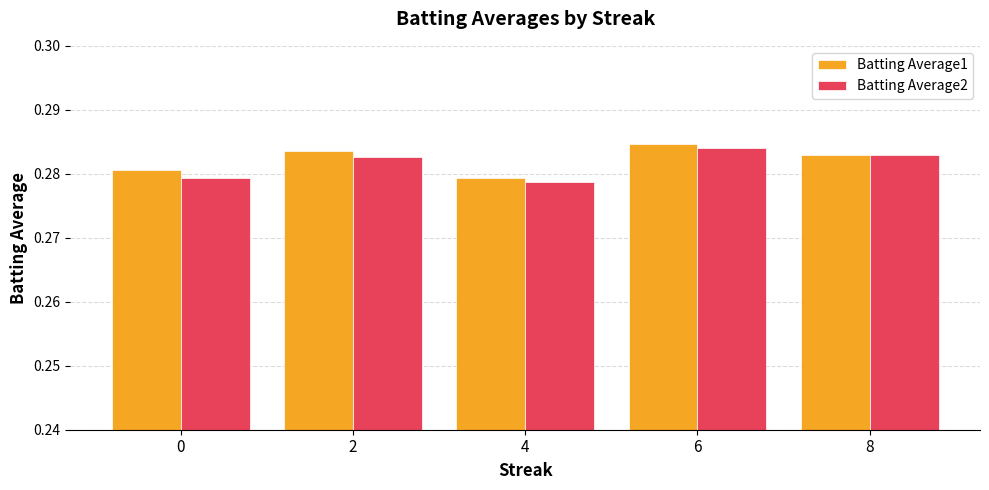

At which label does Batting Average1 reach its minimum?

4